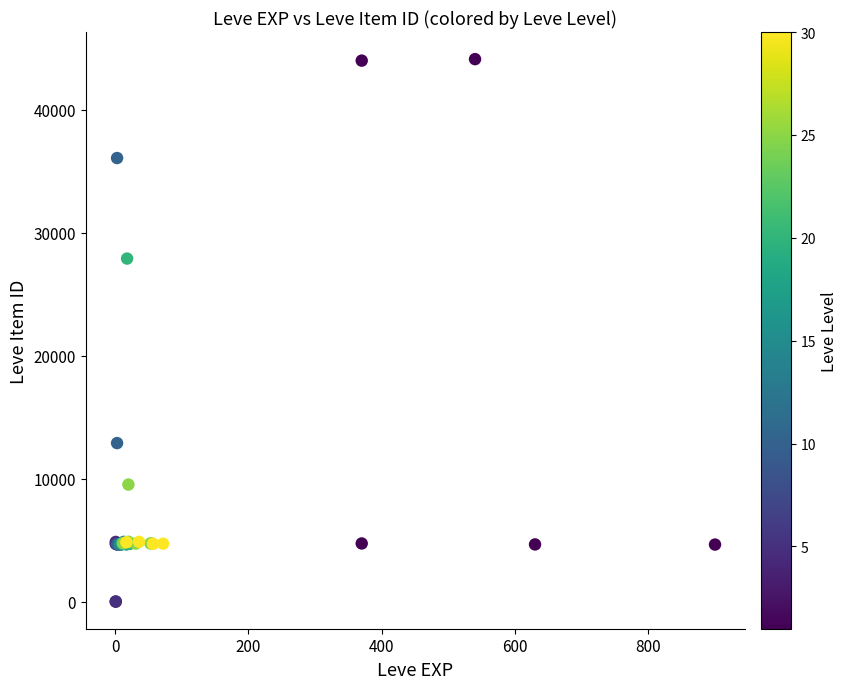

What Y value in the scatter plot is closest to 22048?

27884